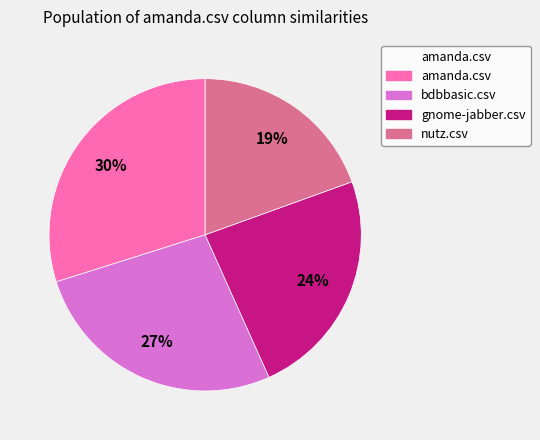

Do gnome-jabber.csv and bdbbasic.csv together represent more than half of the pie?

Yes